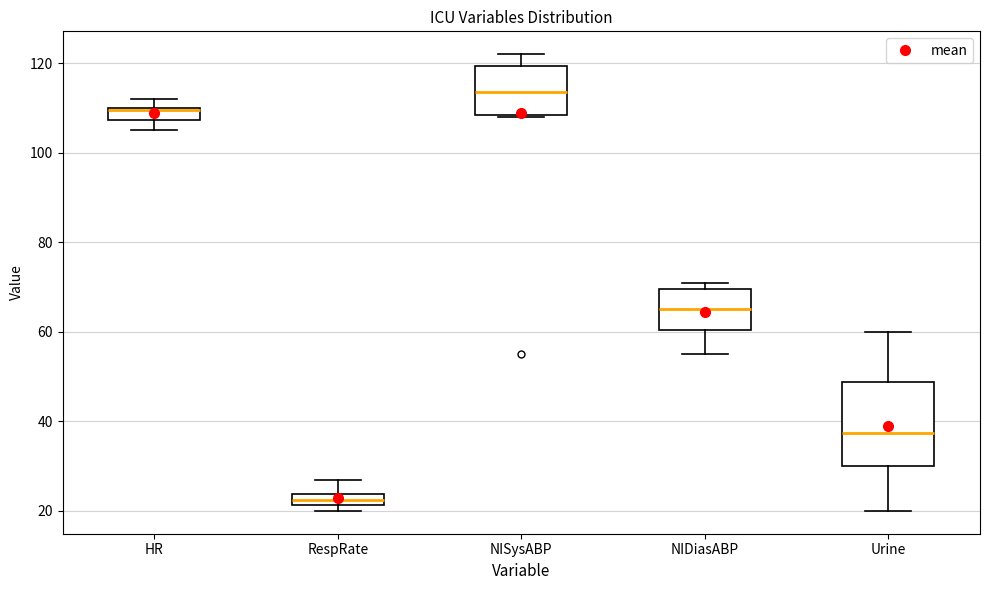

Which box's median line is the highest?

NISysABP